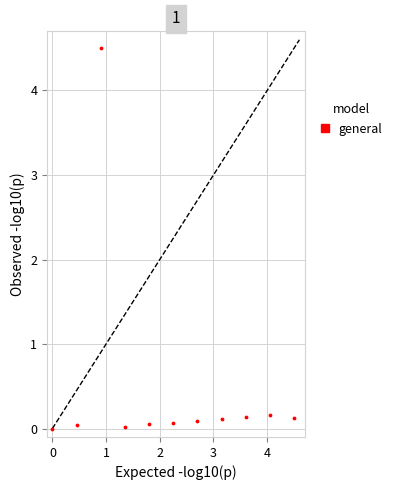

What is the range of Y values (max minus min)?

4.5